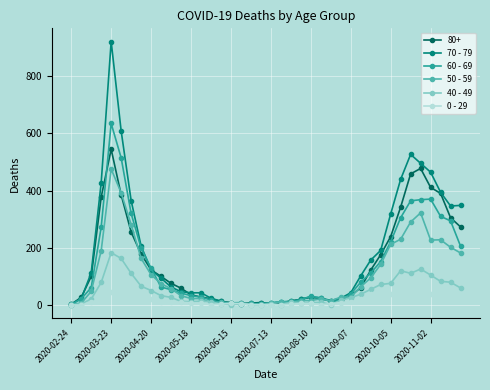

What is the maximum value shown in the chart?

920